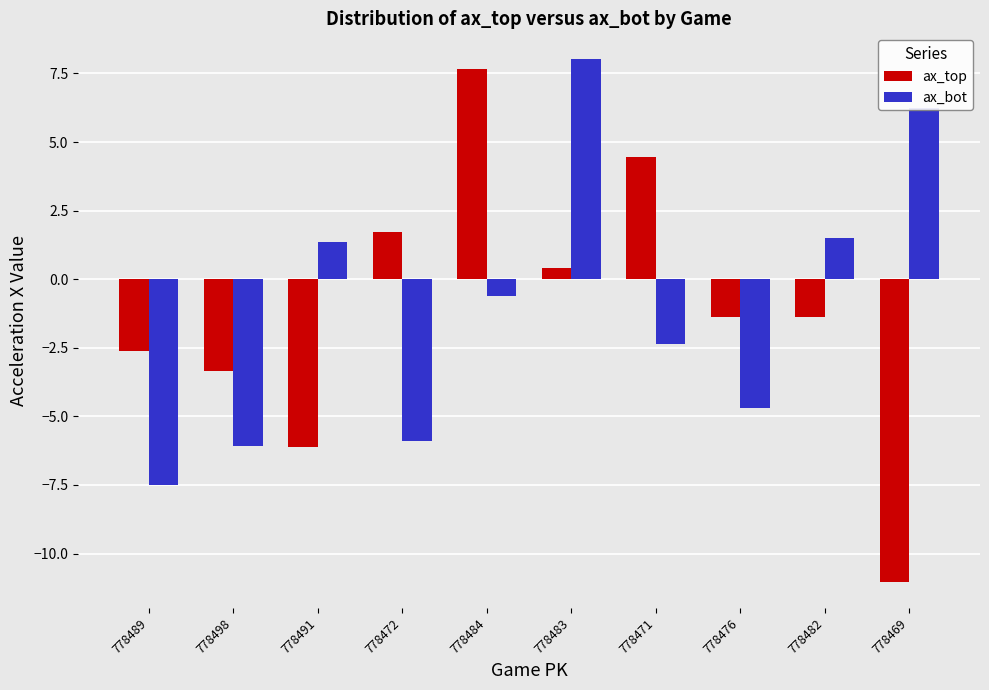

Is it true that ax_top equals -0.9 at 778489?

False